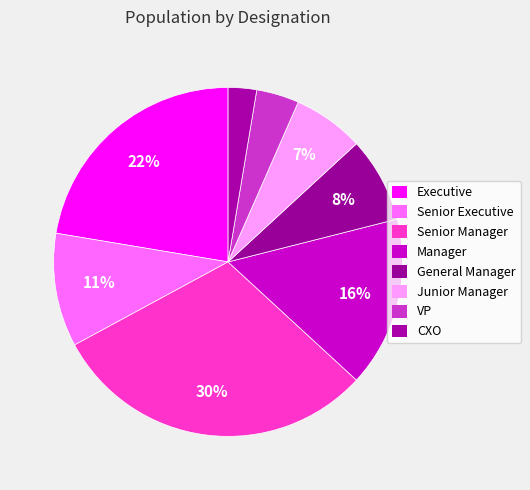

To the nearest percent, what is the average slice percentage?

12%